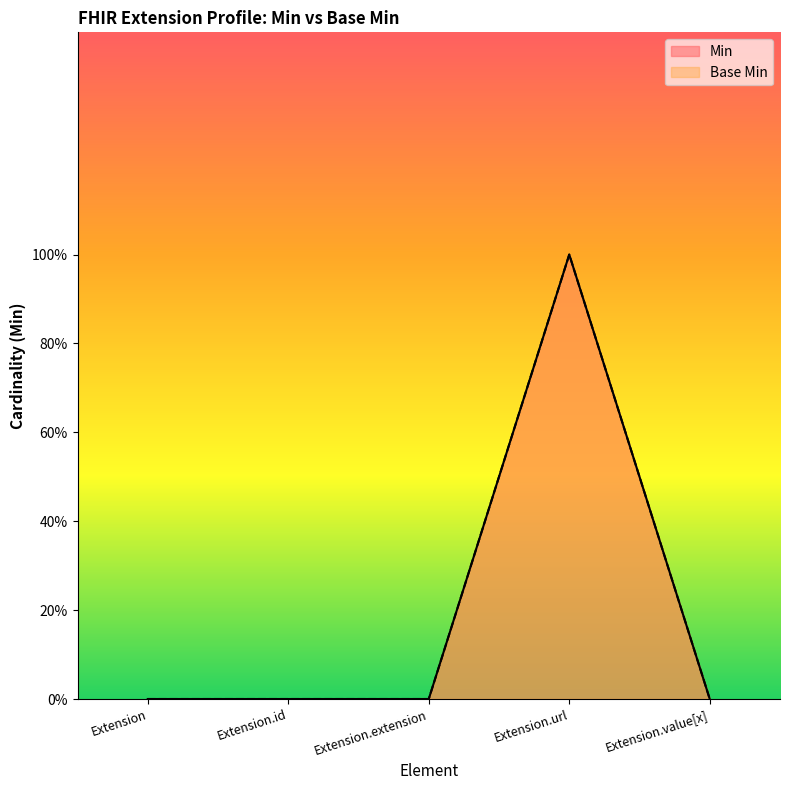

List the series in order of their peak value, highest first.

Min, Base Min